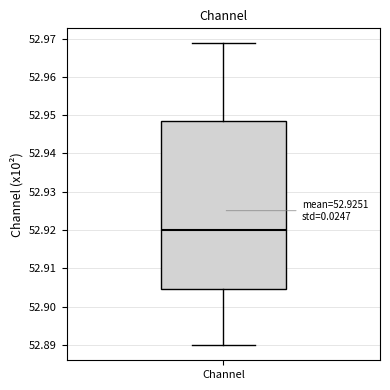

Transcribe this box plot: give where the median line is, the range the box spans, and where the two whiskers end, as read against the y-axis. The values are not printed on the chart, so give them approximately, as read against the axis.

median 52.920, box 52.905 to 52.949, whiskers 52.890 to 52.969